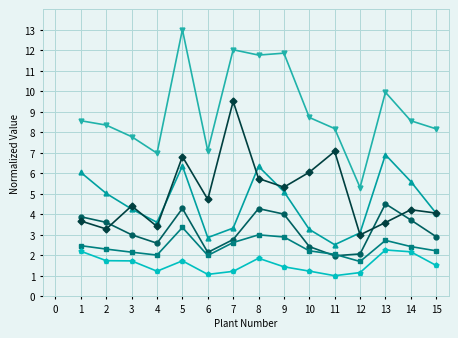

What is the total value across all series at 12?

16.3